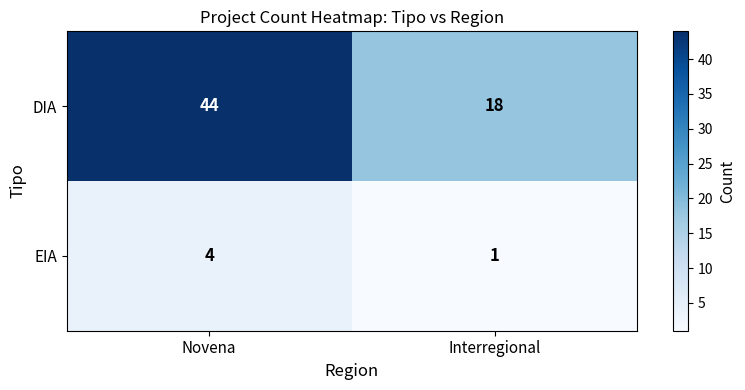

Which series has the largest total across all categories?

DIA